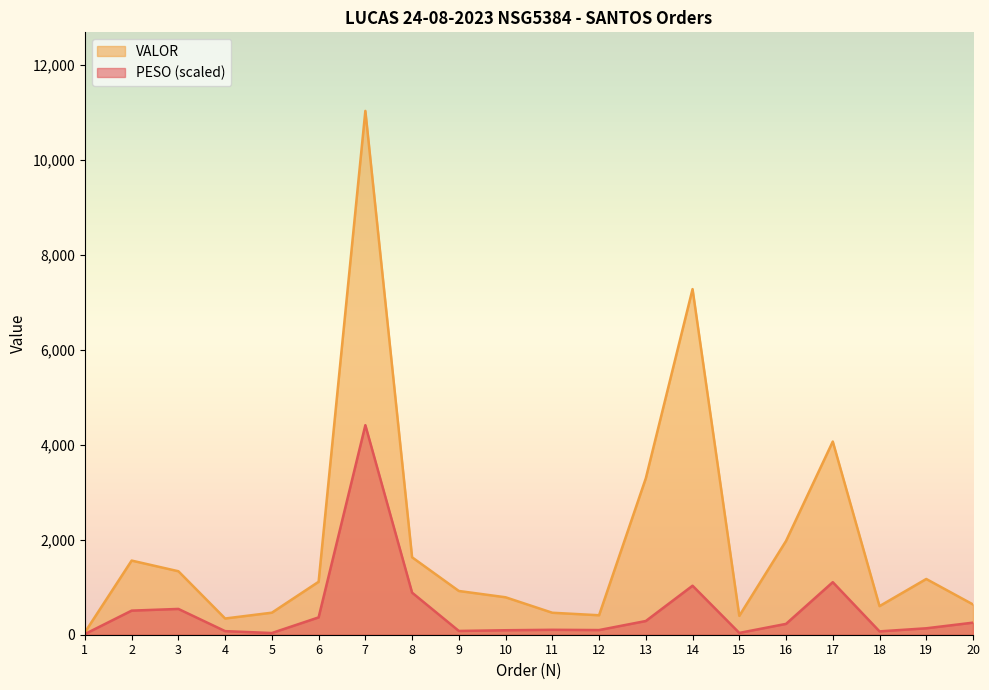

List the labels in order of VALOR value, smallest first.

1, 4, 15, 12, 11, 5, 18, 20, 10, 9, 6, 19, 3, 2, 8, 16, 13, 17, 14, 7